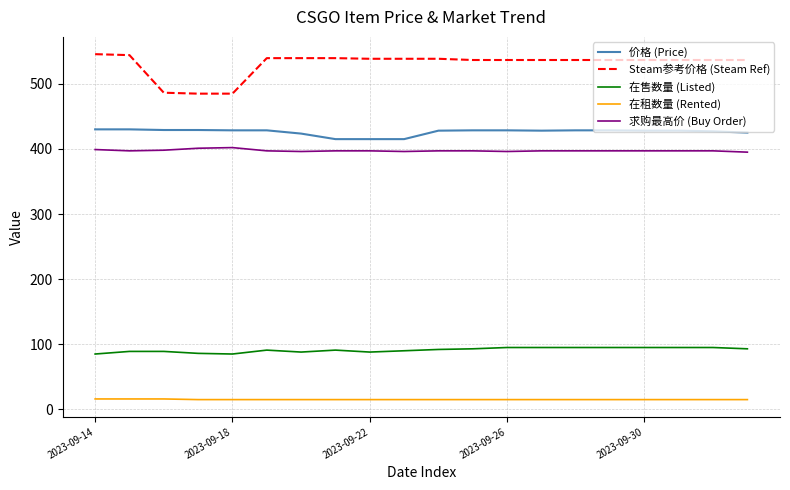

What is the maximum value for Steam参考价格 (Steam Ref)?

545.5